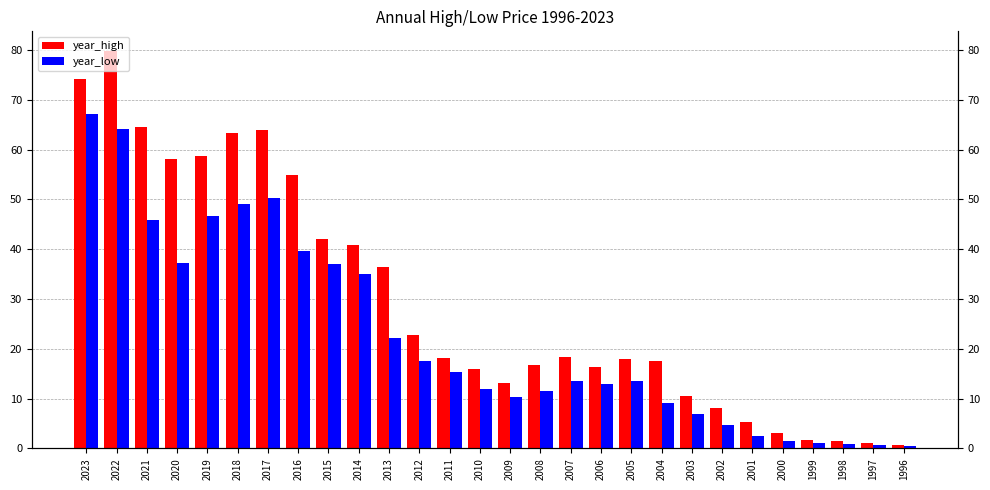

Which category has the highest value across all series?

2022